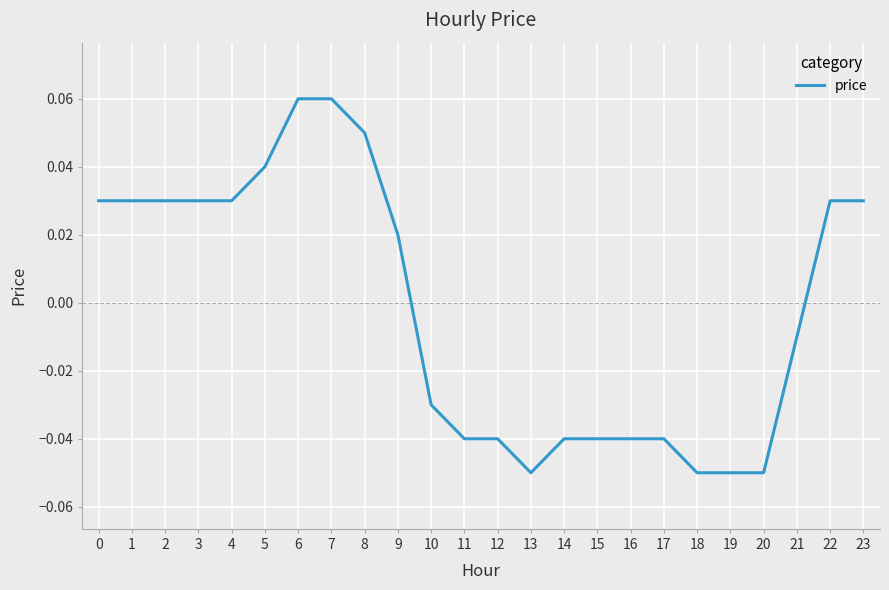

Is it true that the value at 6 is 0.0?

False